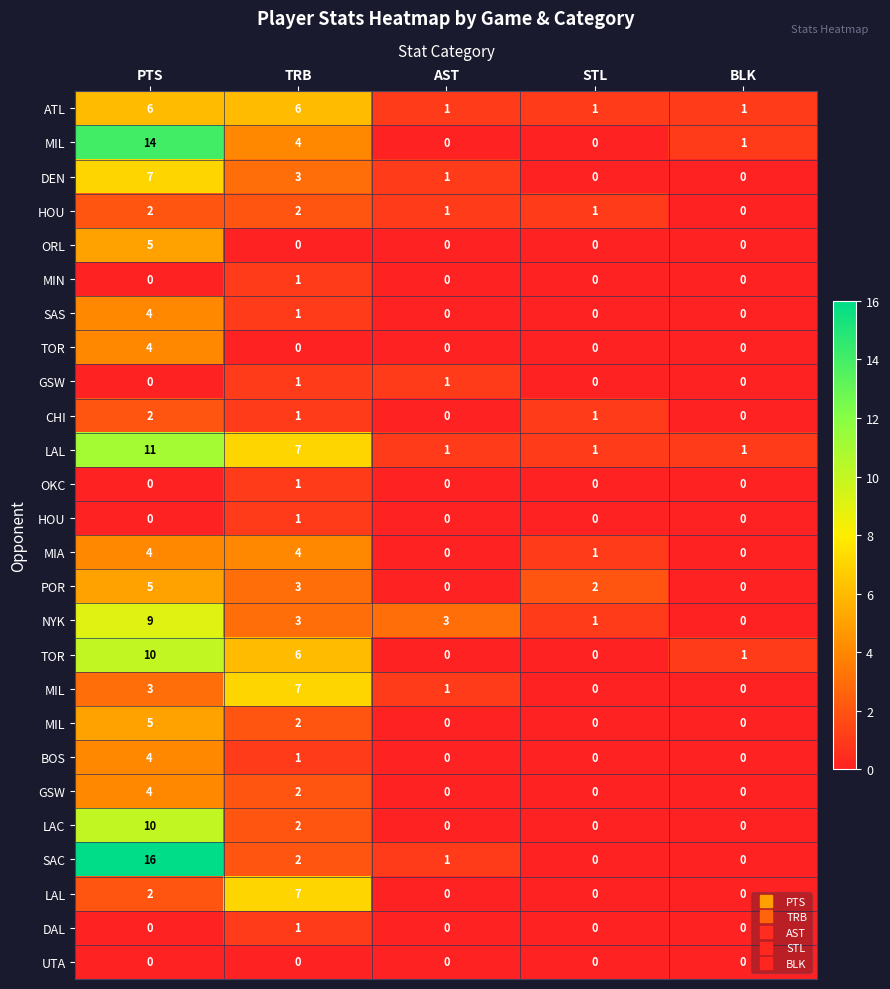

What is the total value across all series at BLK?

4